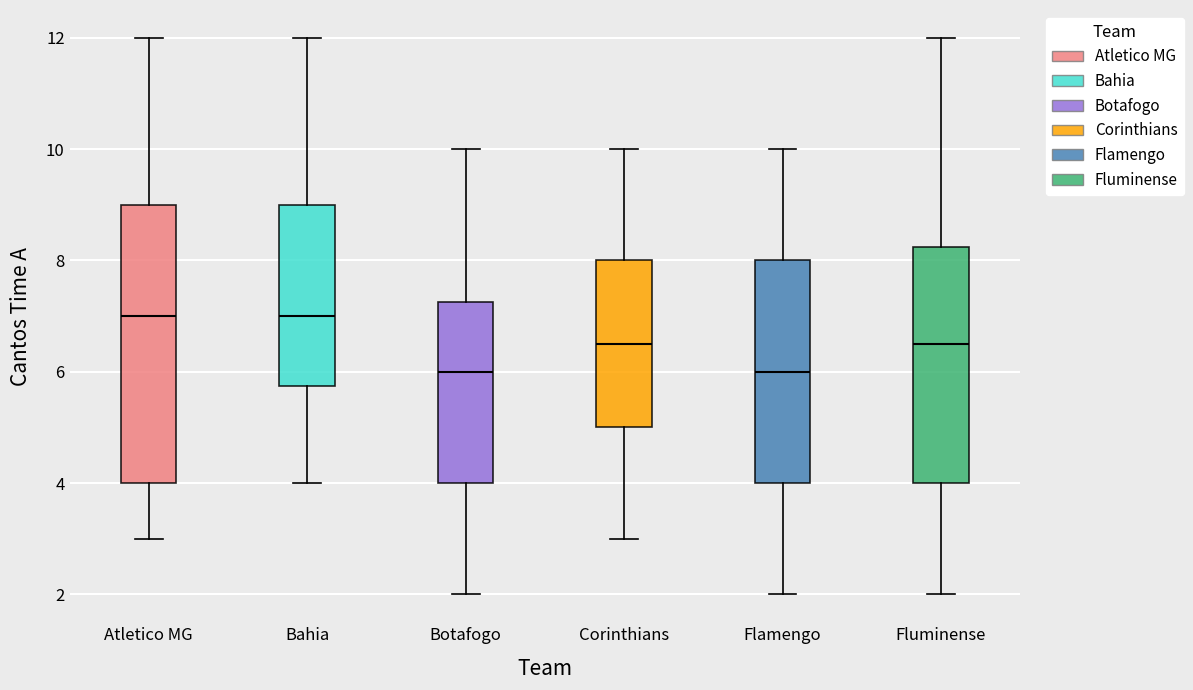

Which box is the tallest, from its lower edge to its upper edge?

Atletico MG